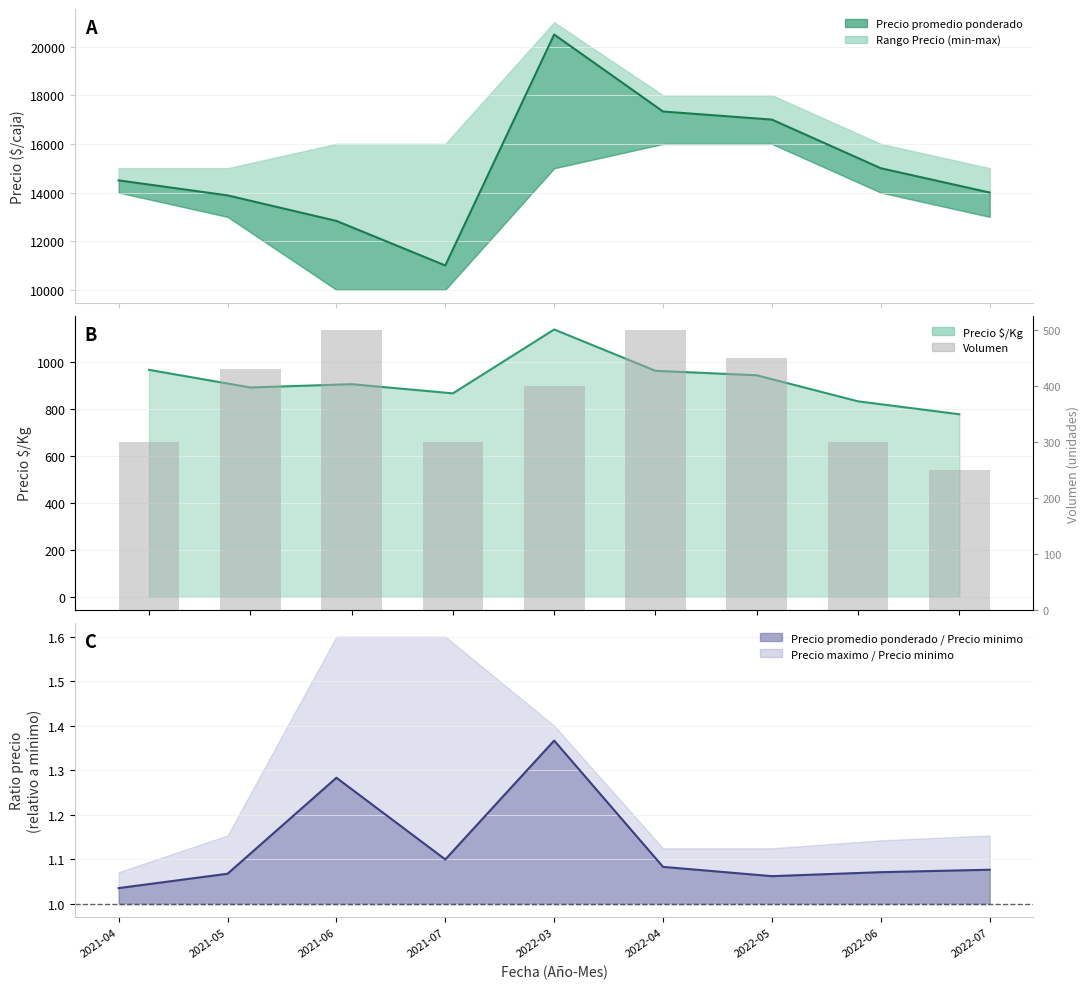

What is the ratio of the value at 2022-04 to the value at 2022-03?

1.2